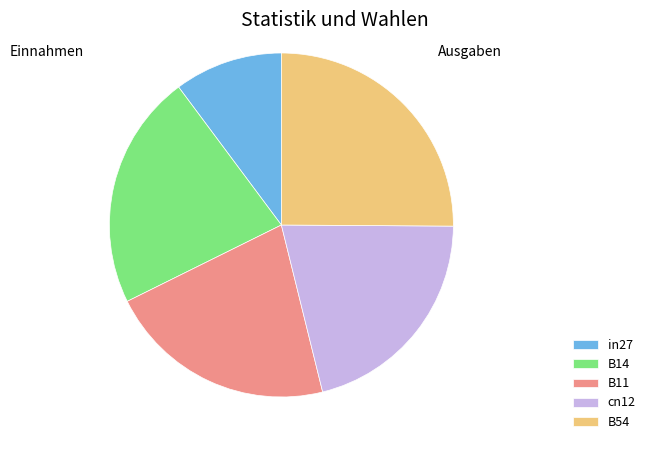

How many slices are in this pie chart?

5